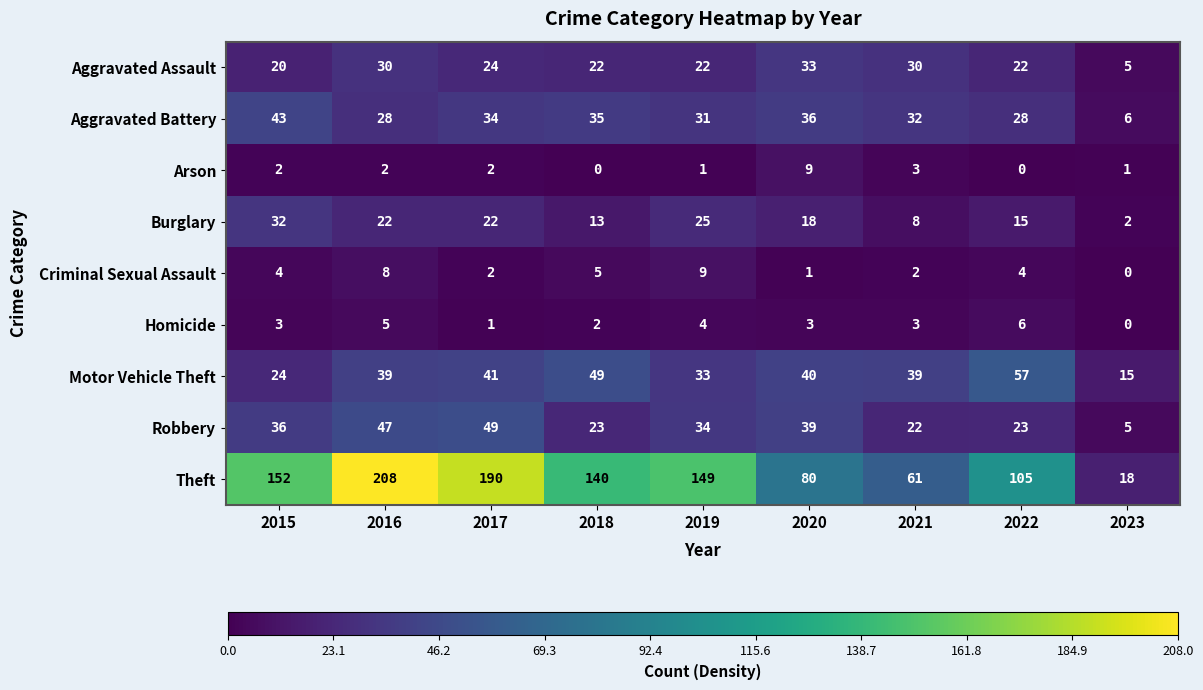

Which series has the largest range (max minus min)?

Theft